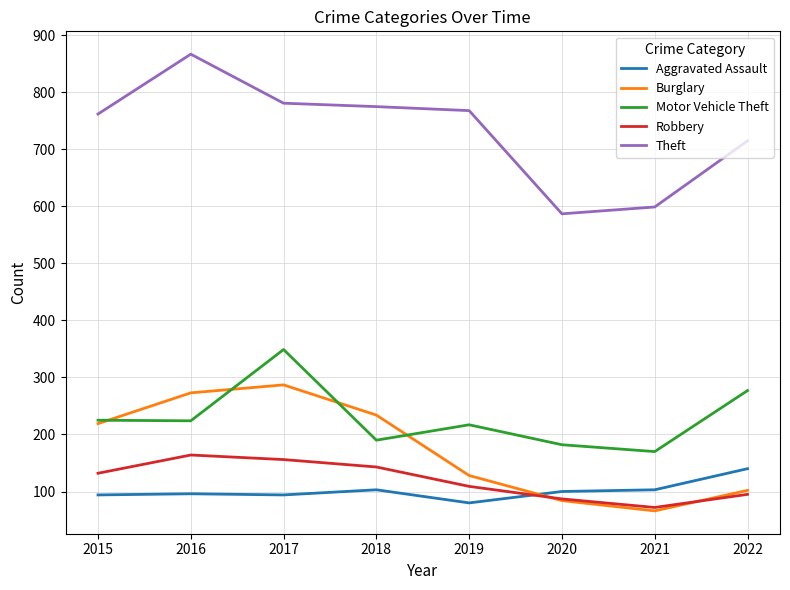

What is the spread (max minus min) of values at 2018?

672